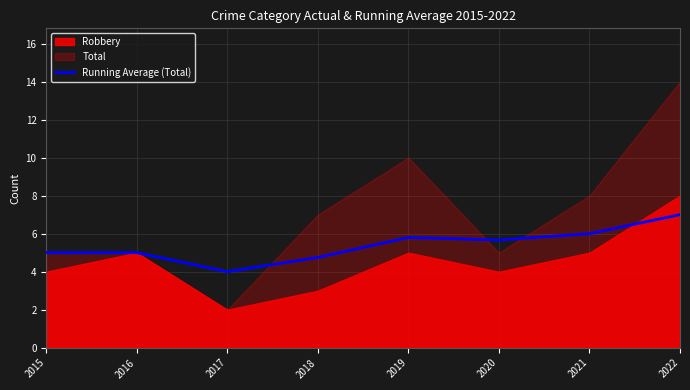

At which category does the data reach its first local peak?

2019